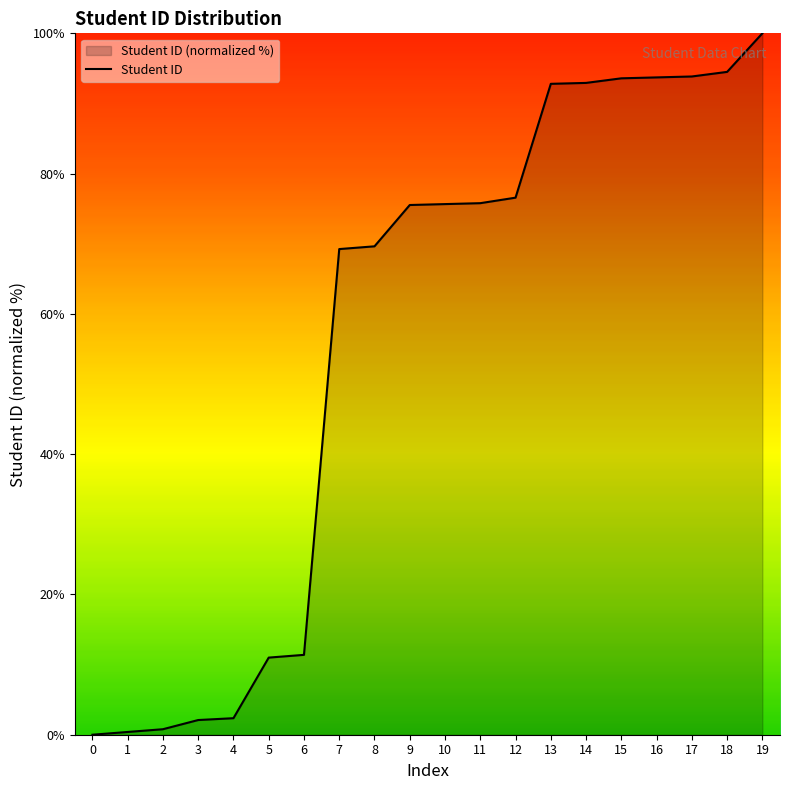

What is the sum of the values at 3 and 11?

77.9